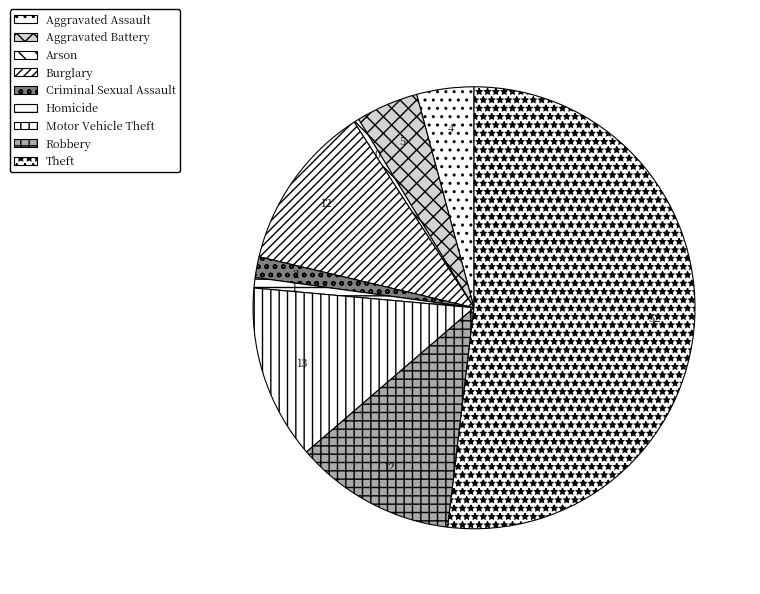

Is there a majority slice in this chart?

Yes